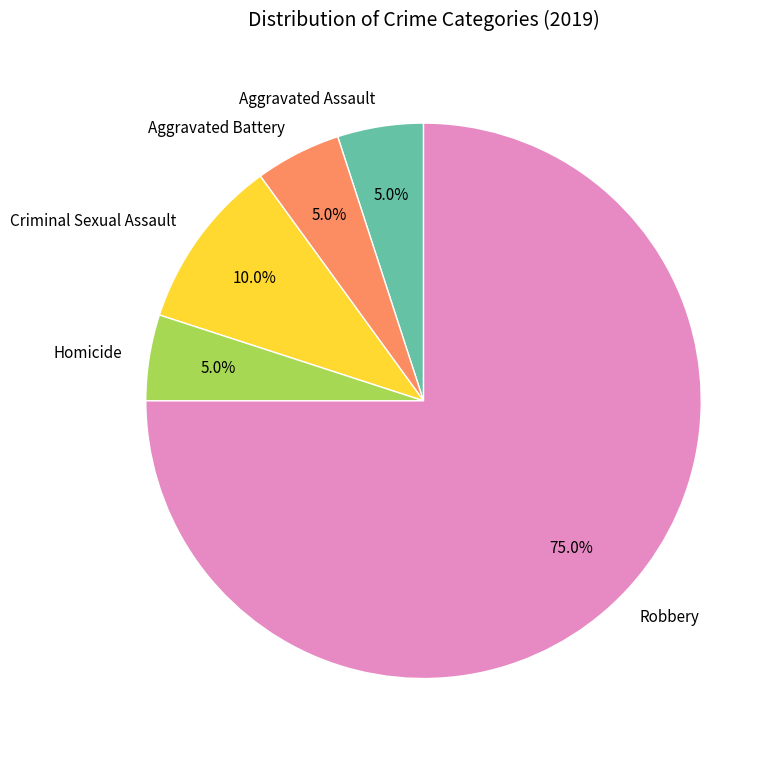

Which category has the biggest portion of the pie?

Robbery